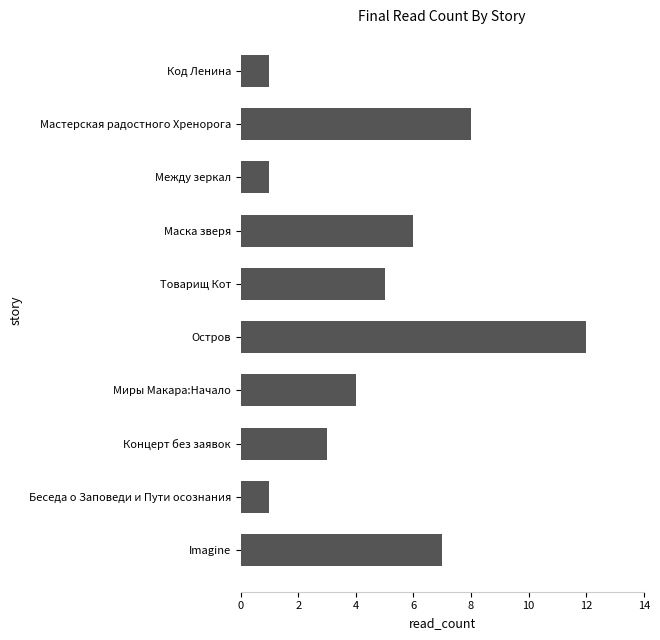

What is the value of the 9th bar from the top?

1